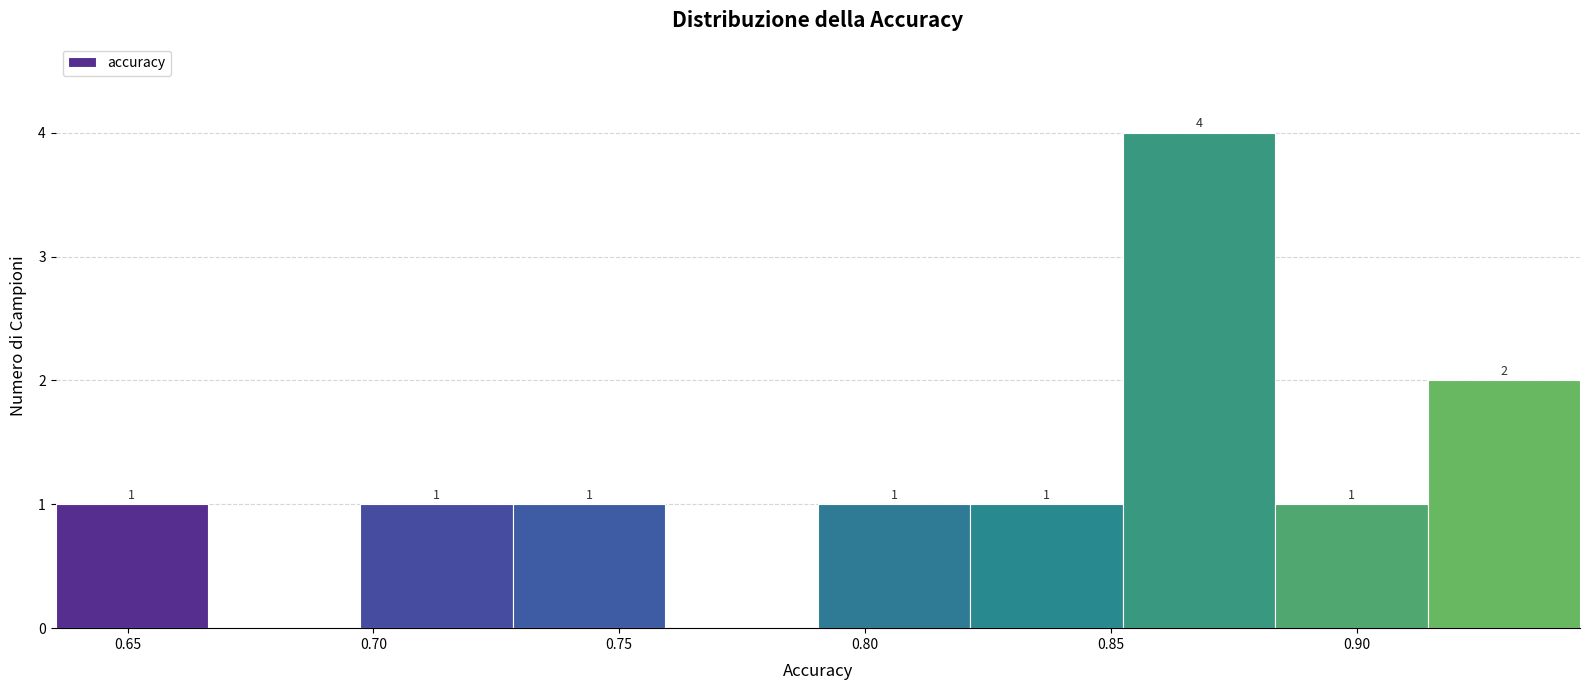

Which range on the x-axis has the tallest bar?

0.850 to 0.885